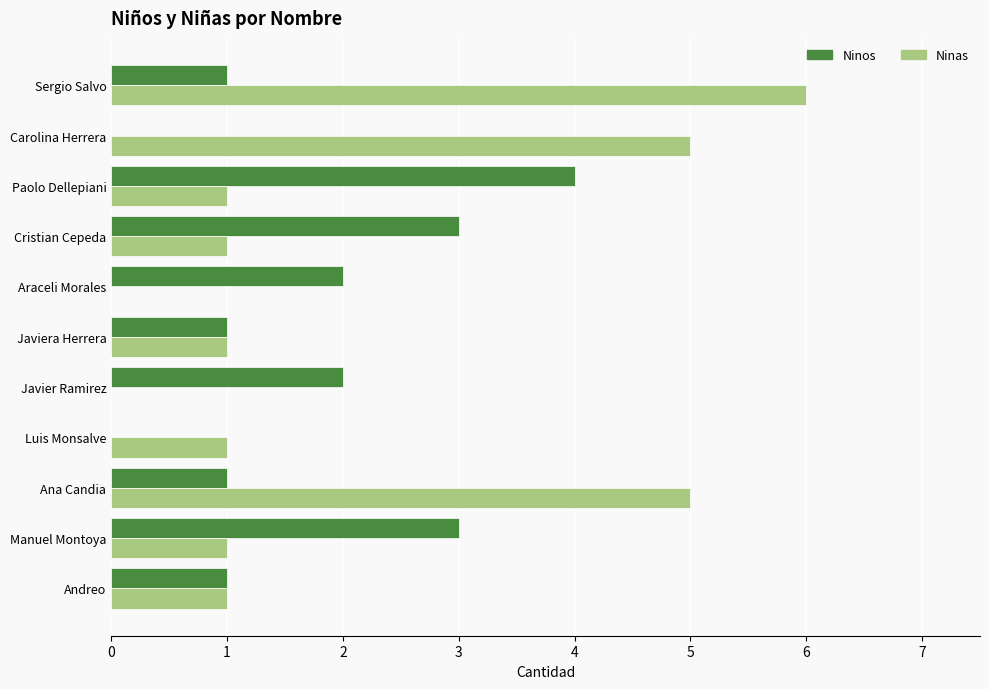

What are all the series names shown in the legend?

Ninos, Ninas